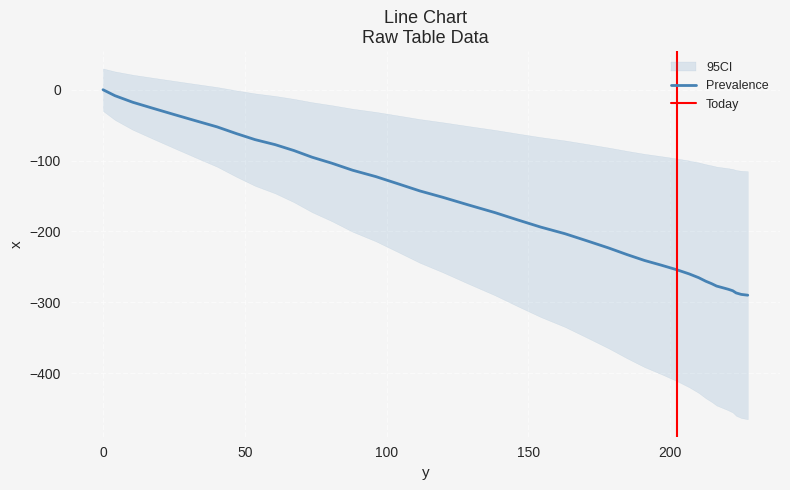

List the labels in order of value, largest first.

0.0, 4.2, 10.5, 17.7, 25.0, 32.5, 40.2, 47.1, 53.6, 60.7, 67.3, 73.7, 80.7, 88.0, 96.2, 104.0, 111.7, 119.8, 128.7, 138.2, 146.2, 154.3, 162.9, 170.7, 178.2, 184.8, 190.9, 196.7, 202.2, 206.6, 210.0, 212.5, 214.6, 216.3, 218.4, 220.4, 222.0, 223.2, 225.0, 227.3